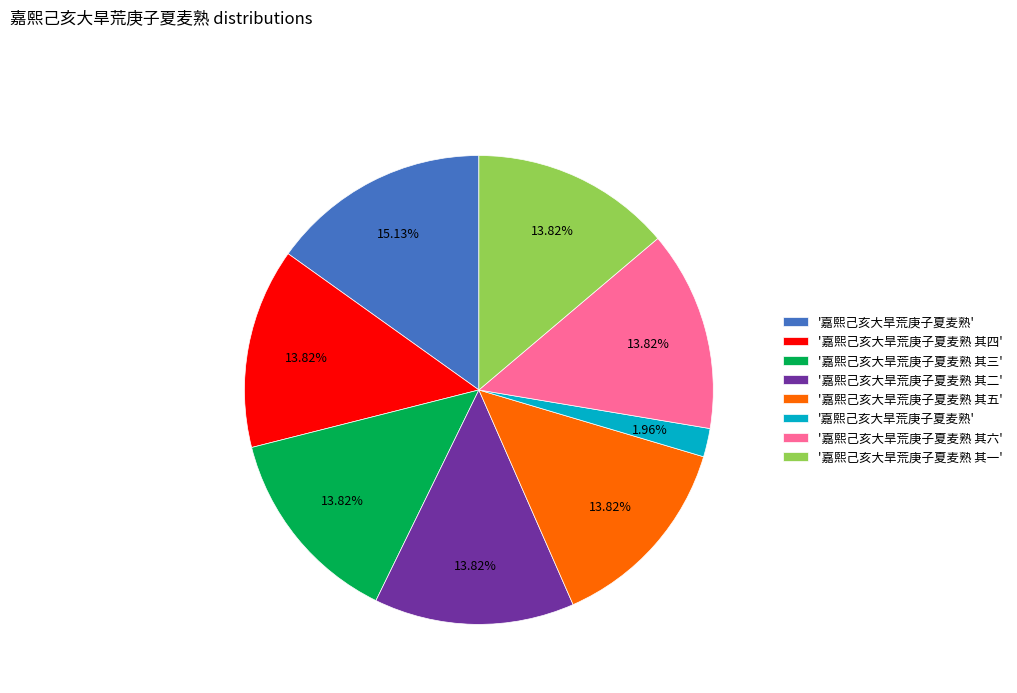

Is there any slice that represents more than half of the pie?

No